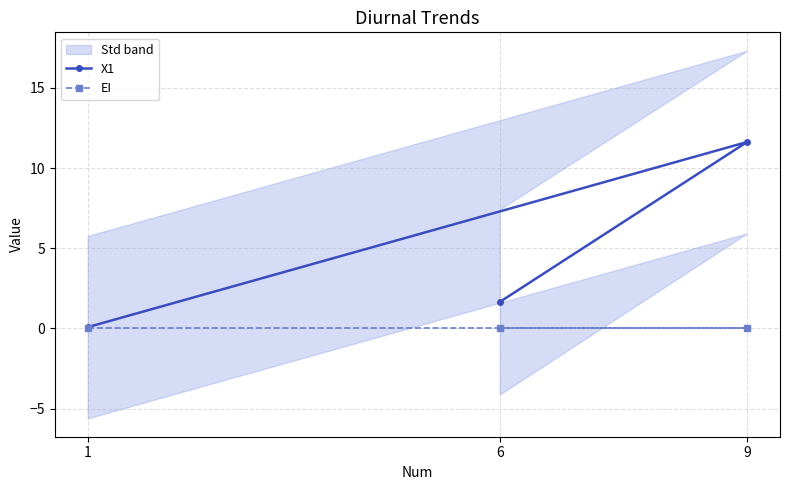

Which label corresponds to the largest value in the chart?

9